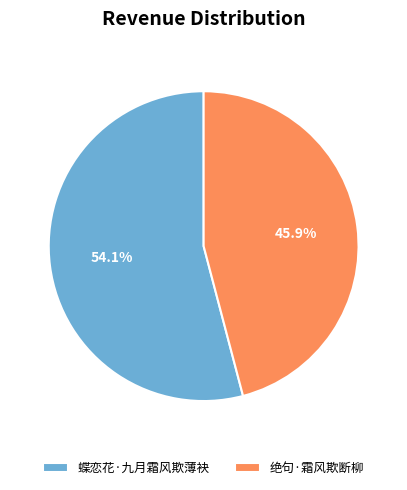

To the nearest percent, what is the difference between the largest and smallest slice percentages?

8%